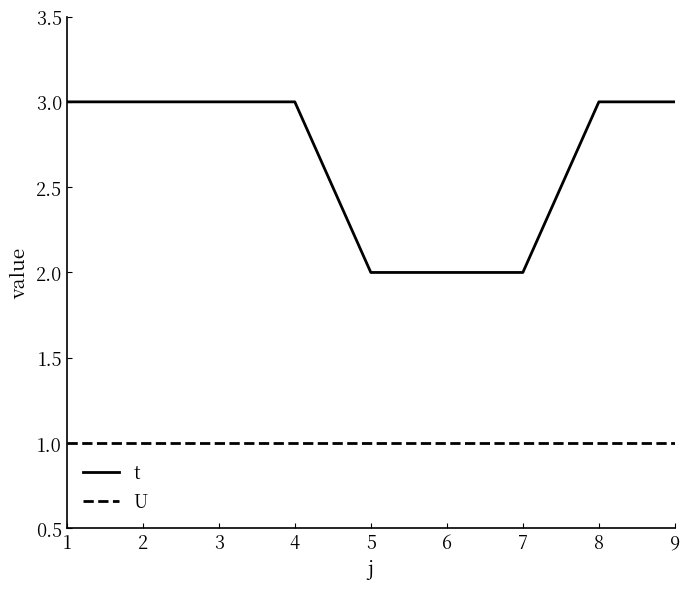

True or false: U and t cross at least once.

False